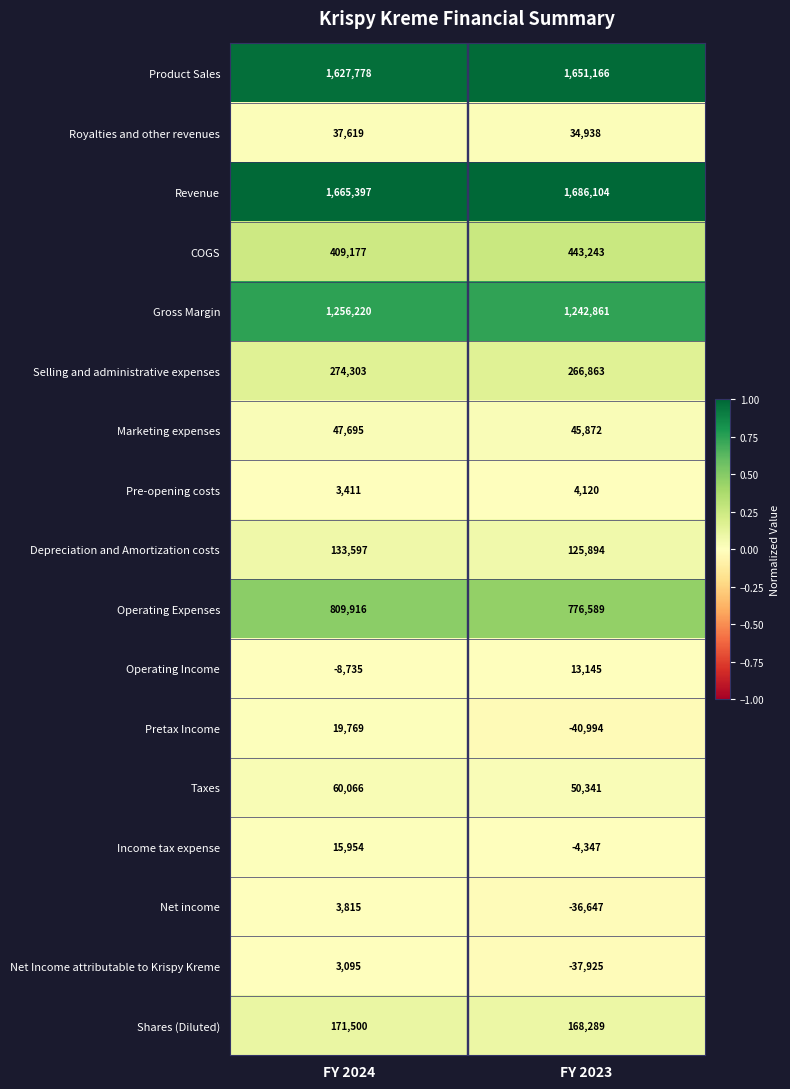

Count the number of data series in this chart.

17